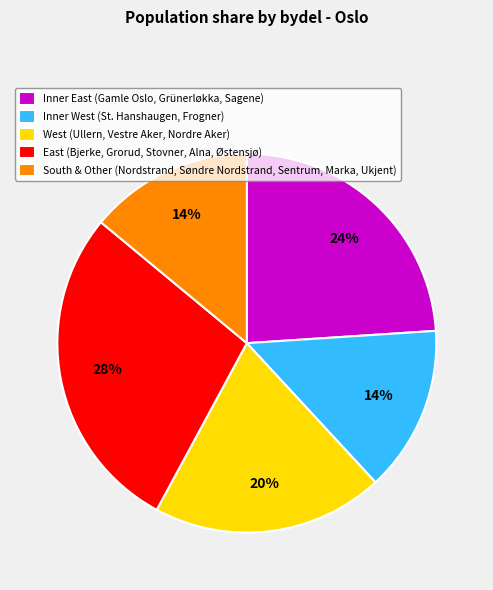

To the nearest percent, what is the average slice percentage?

20%